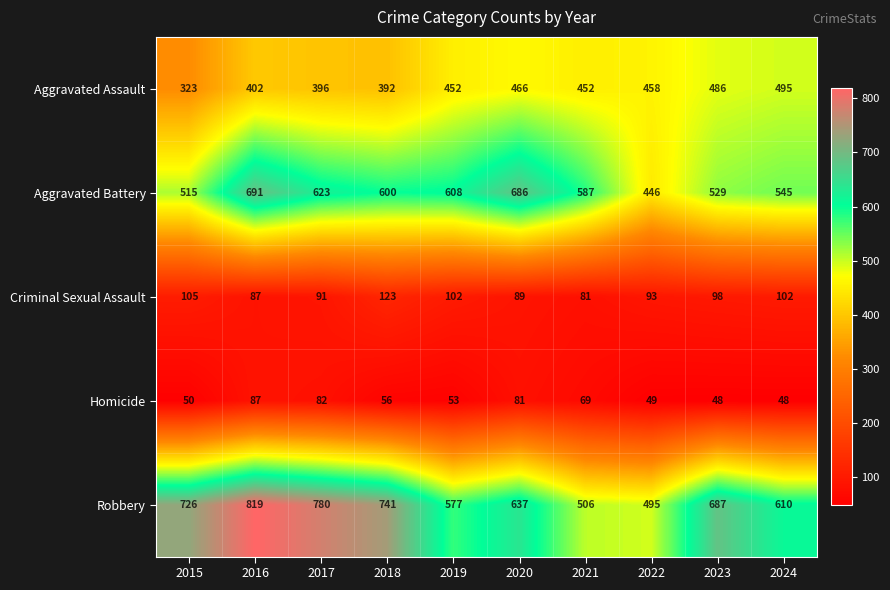

Count the number of categories in the chart.

10